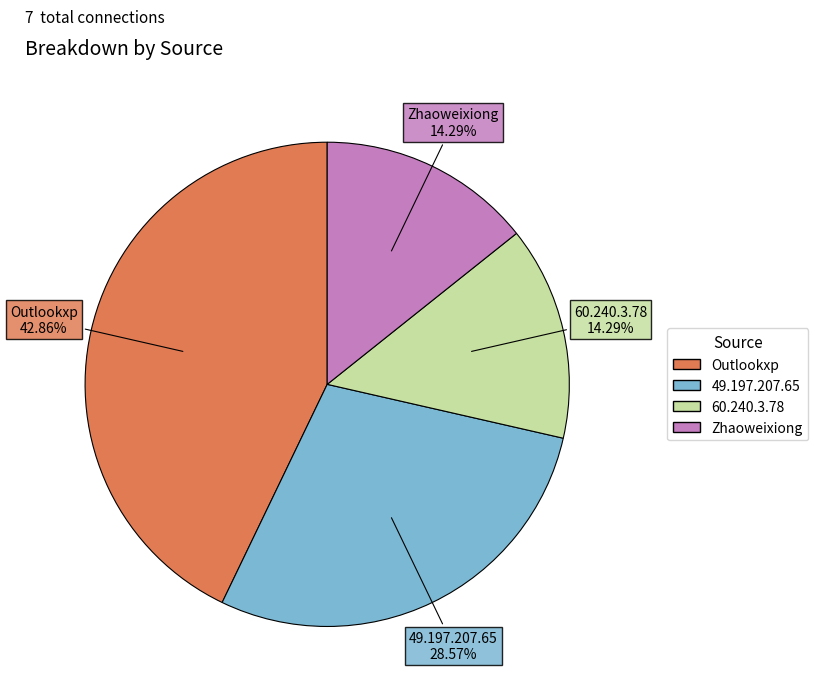

What percentage do Zhaoweixiong and 49.197.207.65 together represent?

42.9%